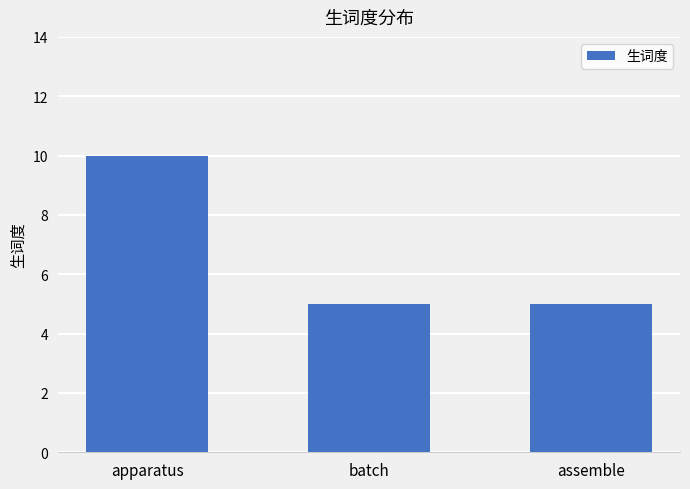

Reading left to right, transcribe all the data shown in this chart.

10	5	5